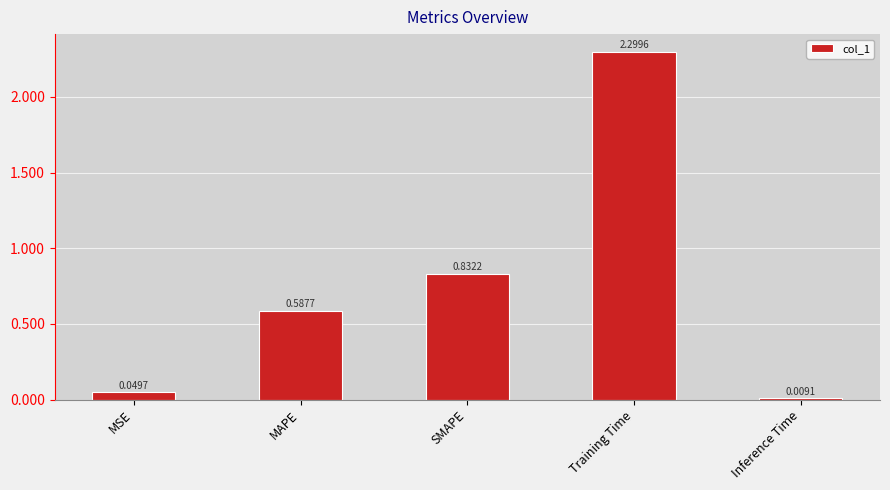

Count the number of data series in this chart.

1